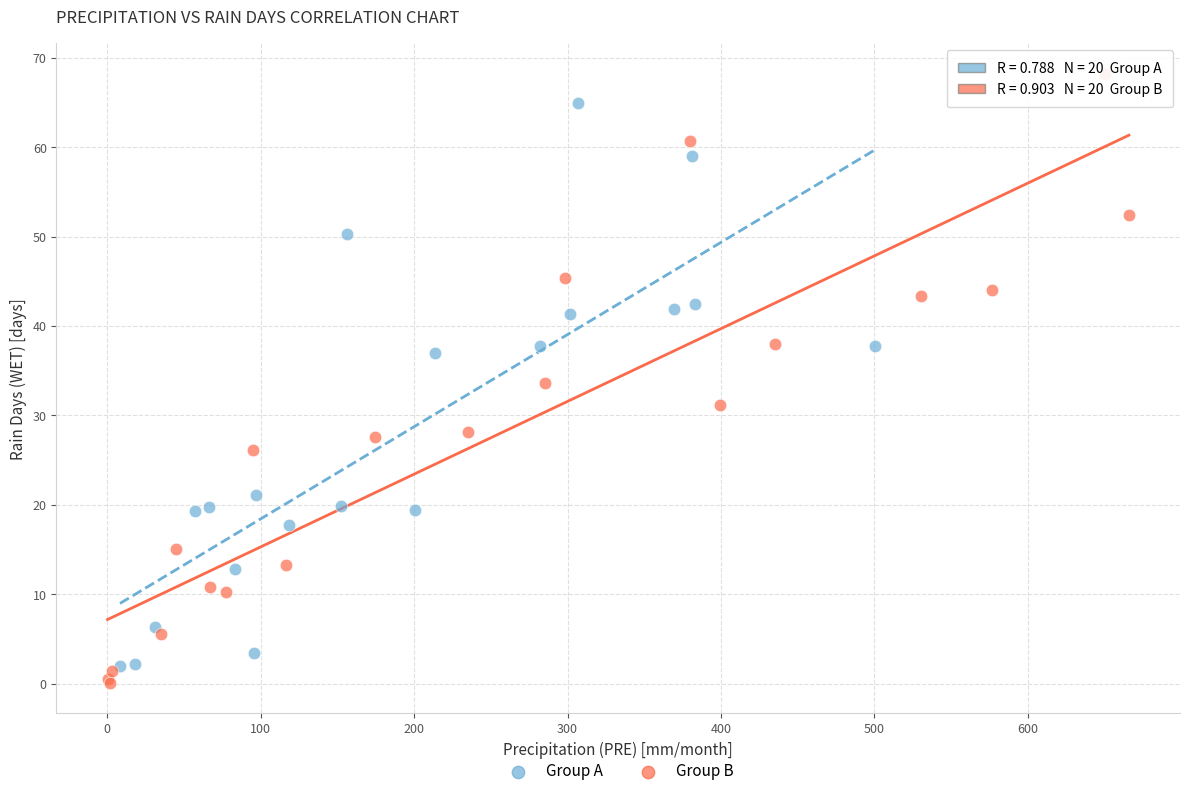

Which series contains the highest Y value?

Group B